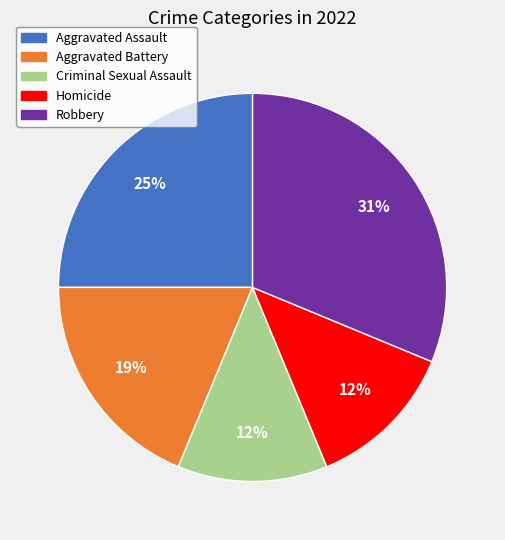

To the nearest percent, what percentage of the pie is Robbery?

31%